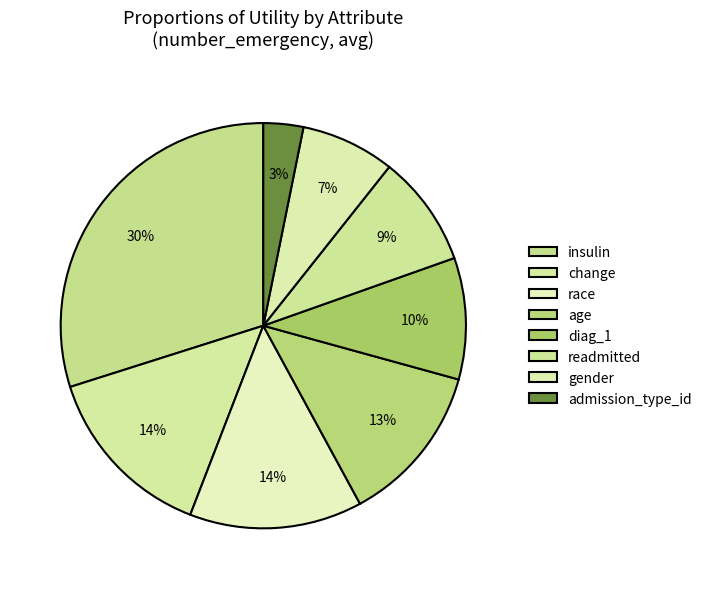

How many segments does this pie chart have?

8